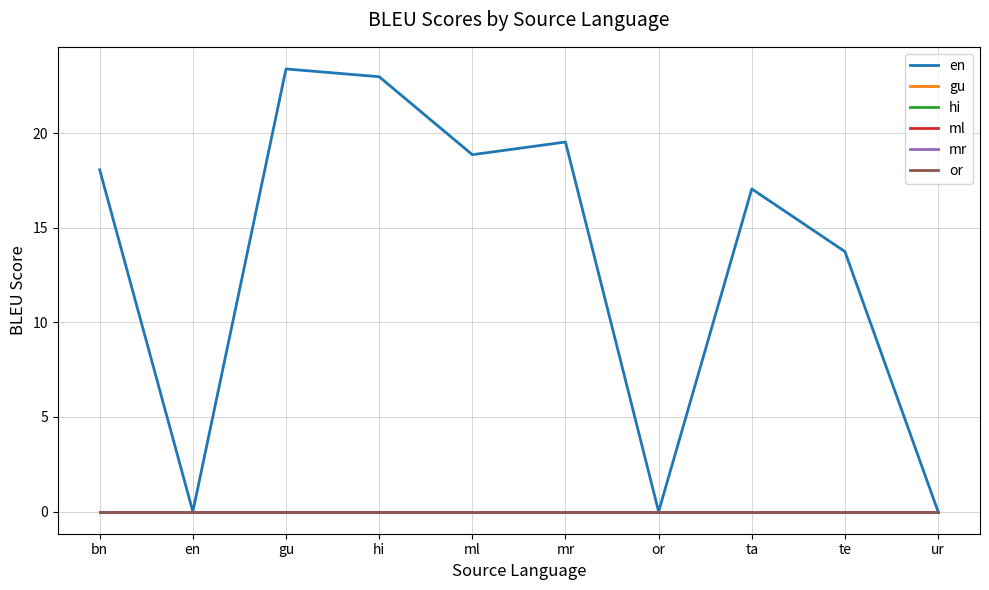

Is this an area chart (filled region under the line)?

No